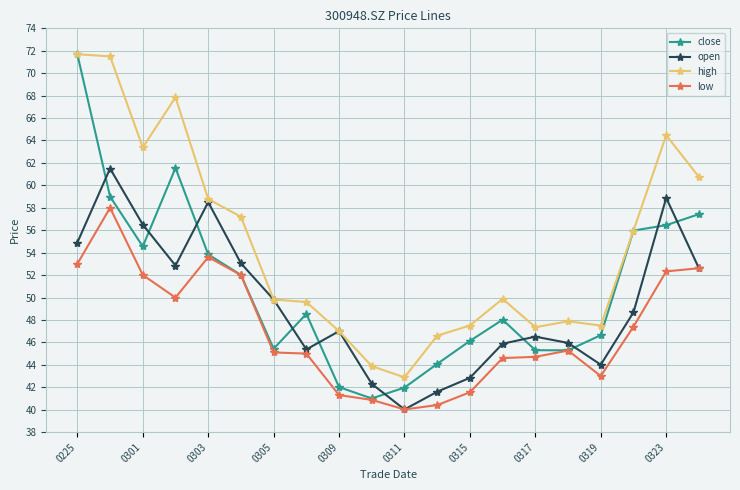

List the series in order of their overall mean, highest first.

high, close, open, low